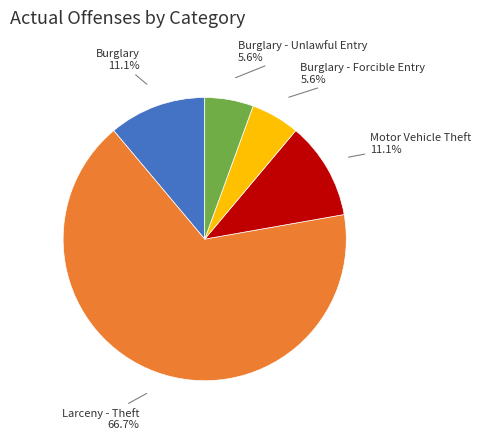

Is there any slice that represents more than half of the pie?

Yes